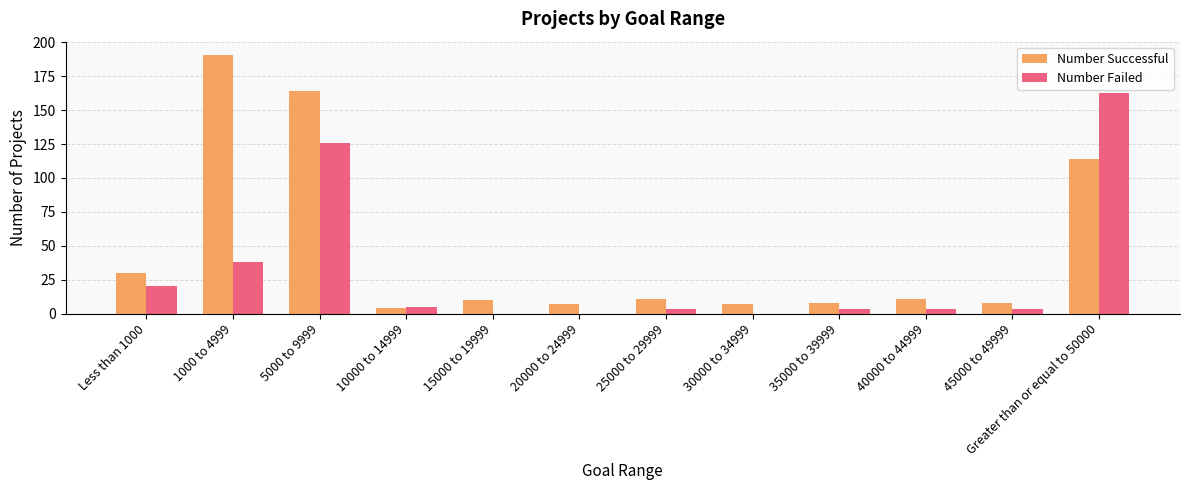

How many groups of bars are there?

12